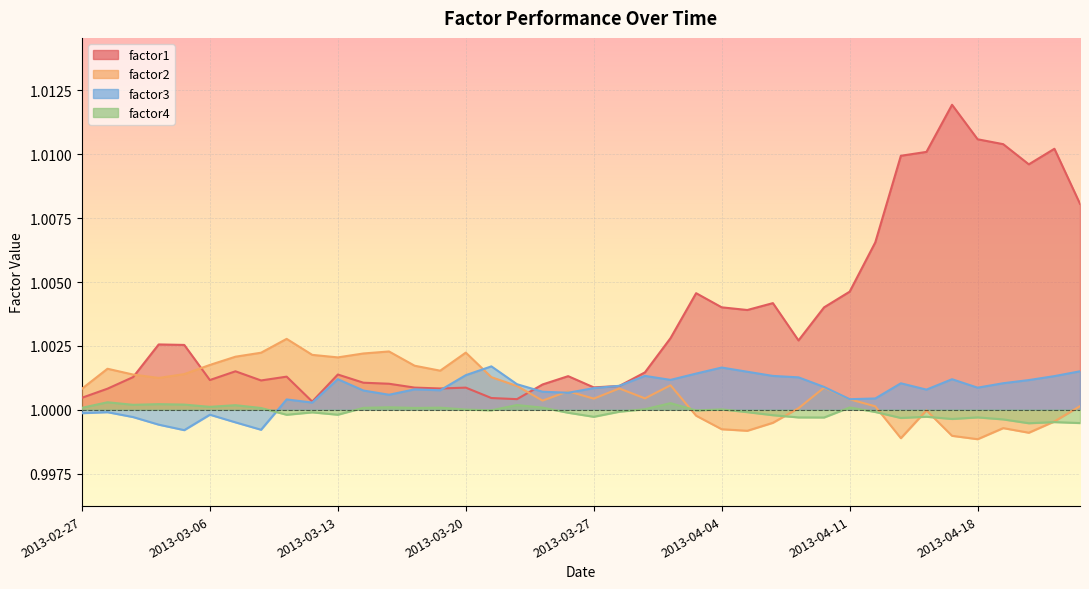

What is the highest value of the factor2 series?

1.0